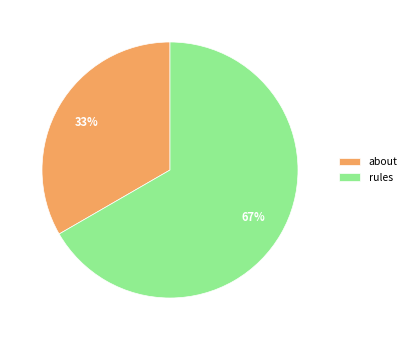

What is the smallest slice in the pie chart?

about